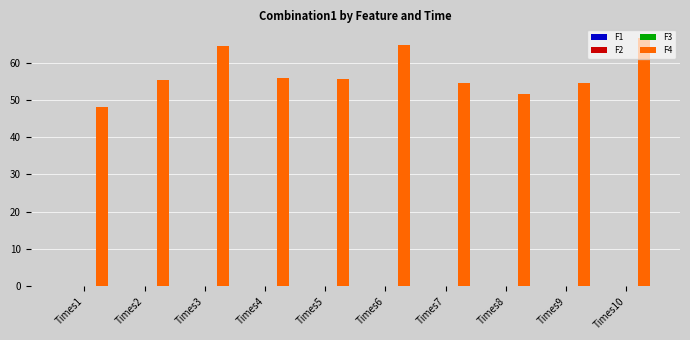

How many groups of bars are there?

10